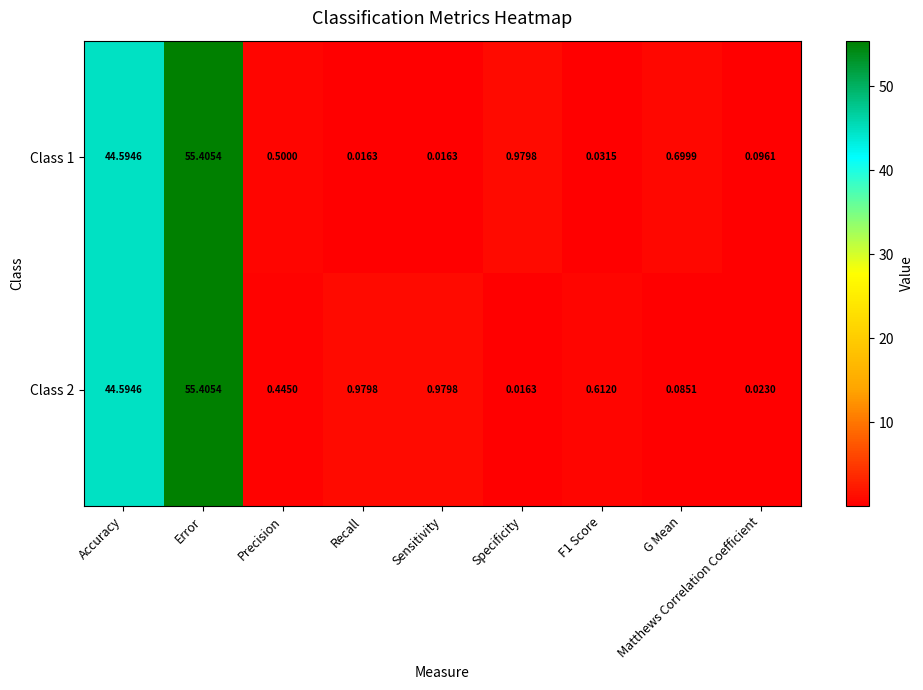

At which label is Class 1 closest to 27?

Accuracy